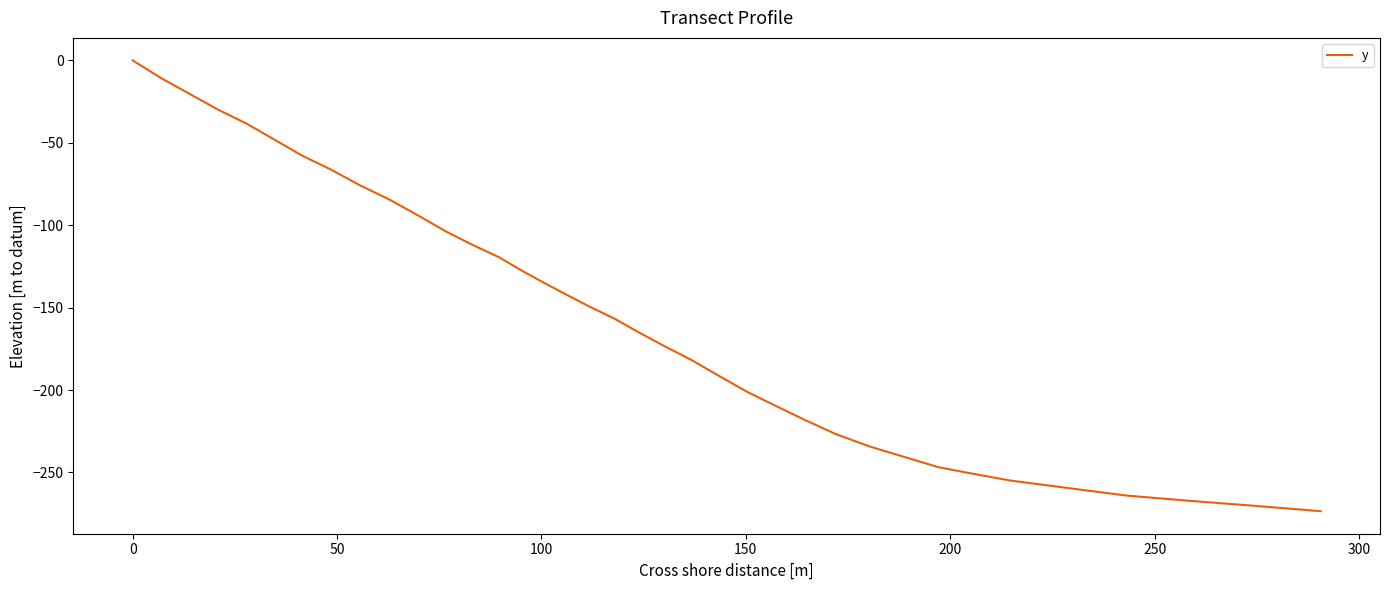

Reading left to right, what are all the values shown in this chart?

0.0	-10.8	-20.4	-30.0	-38.5	-48.1	-57.7	-66.2	-75.8	-84.4	-93.9	-103.6	-112.0	-119.4	-127.7	-134.9	-142.0	-149.3	-156.6	-165.0	-173.5	-181.9	-191.5	-201.2	-209.6	-218.1	-226.6	-234.0	-240.4	-246.8	-250.9	-254.9	-257.9	-261.0	-264.0	-266.0	-267.9	-269.7	-271.6	-273.5